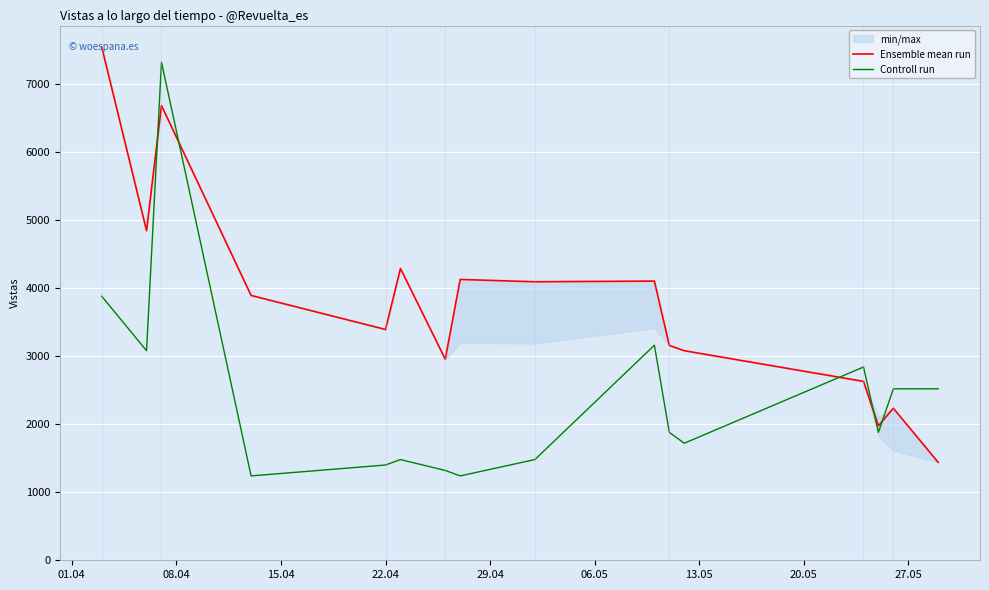

What is the average value of the Ensemble mean run series?

3777